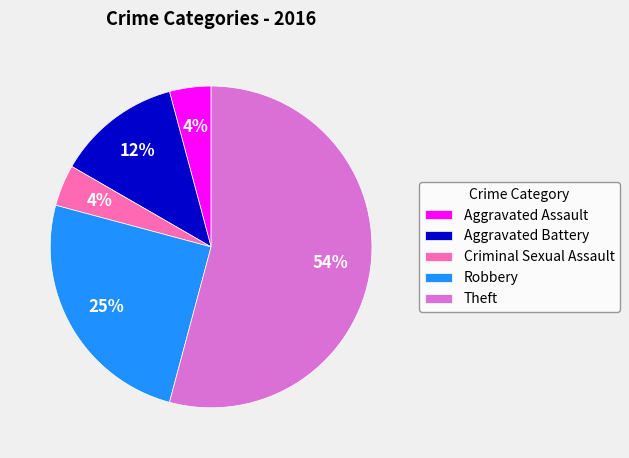

To the nearest percent, what percentage of the pie is Criminal Sexual Assault?

4%